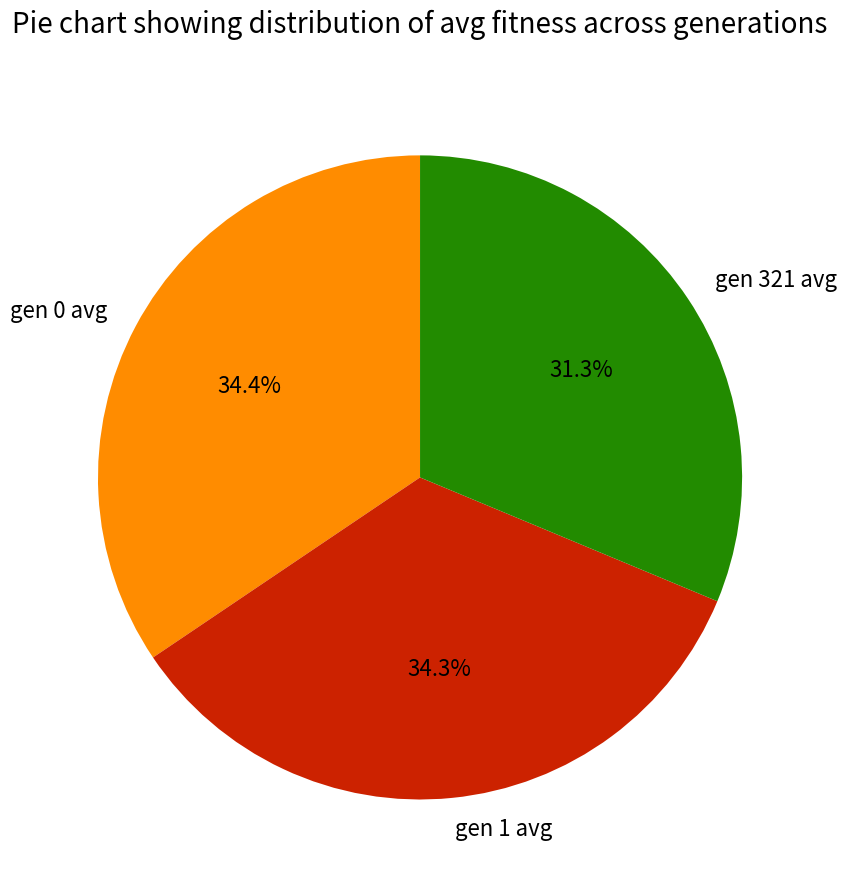

To the nearest percent, what is the average slice percentage?

33%